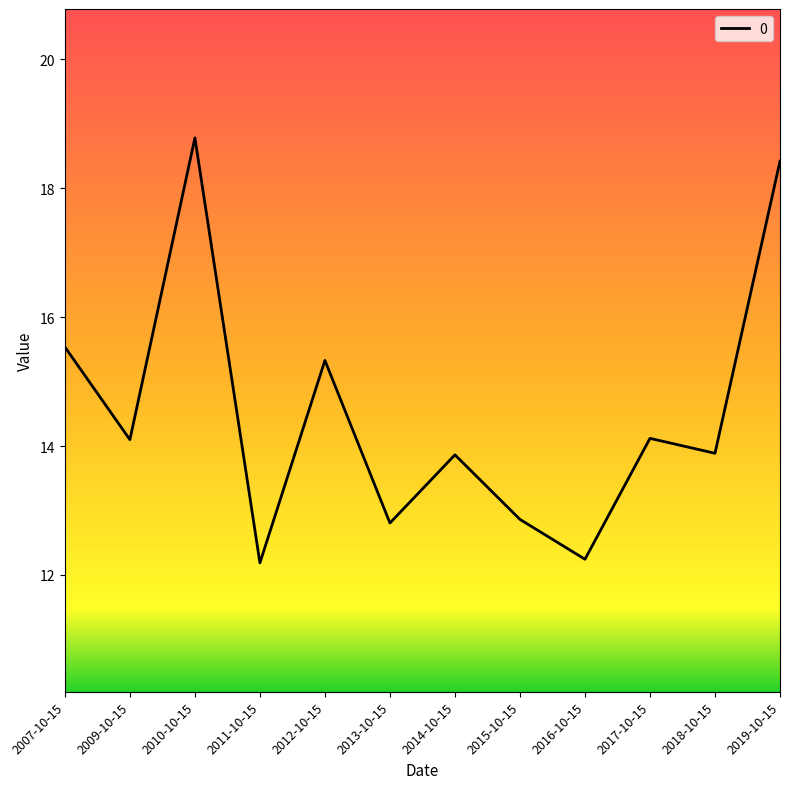

What is the change in value from 2009-10-15 to 2012-10-15?

+1.2